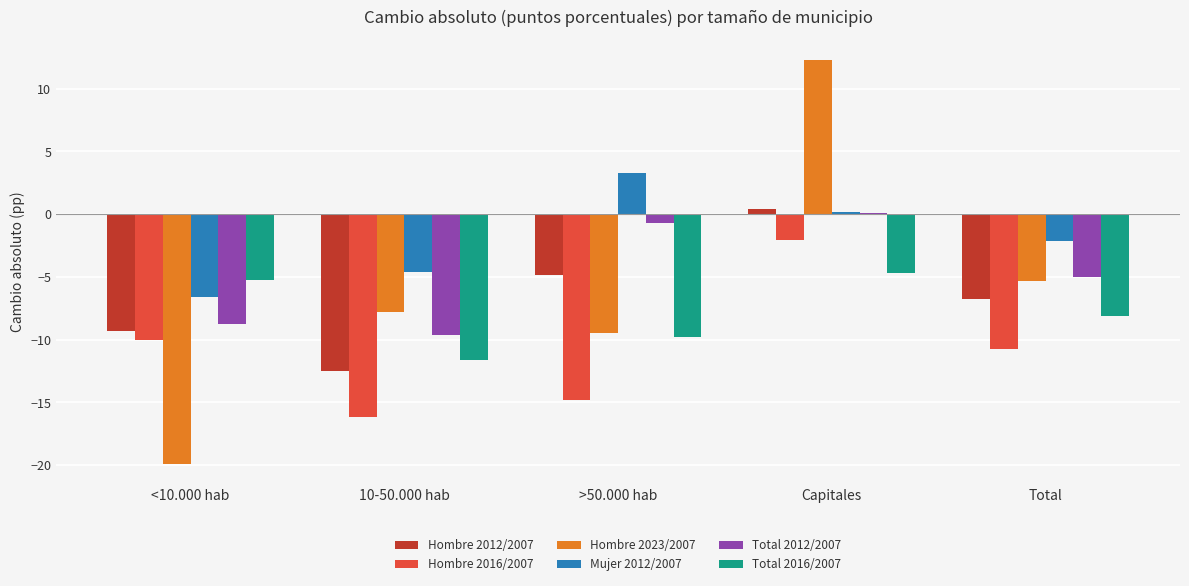

Reading left to right, transcribe all the data shown in this chart.

Hombre 2012/2007: <10.000 hab=-9.3	10-50.000 hab=-12.5	>50.000 hab=-4.8	Capitales=0.4	Total=-6.8
Hombre 2016/2007: <10.000 hab=-10.0	10-50.000 hab=-16.2	>50.000 hab=-14.8	Capitales=-2.0	Total=-10.7
Hombre 2023/2007: <10.000 hab=-19.9	10-50.000 hab=-7.8	>50.000 hab=-9.5	Capitales=12.3	Total=-5.3
Mujer 2012/2007: <10.000 hab=-6.6	10-50.000 hab=-4.6	>50.000 hab=3.3	Capitales=0.1	Total=-2.1
Total 2012/2007: <10.000 hab=-8.7	10-50.000 hab=-9.6	>50.000 hab=-0.7	Capitales=0.1	Total=-5.0
Total 2016/2007: <10.000 hab=-5.2	10-50.000 hab=-11.6	>50.000 hab=-9.8	Capitales=-4.7	Total=-8.1